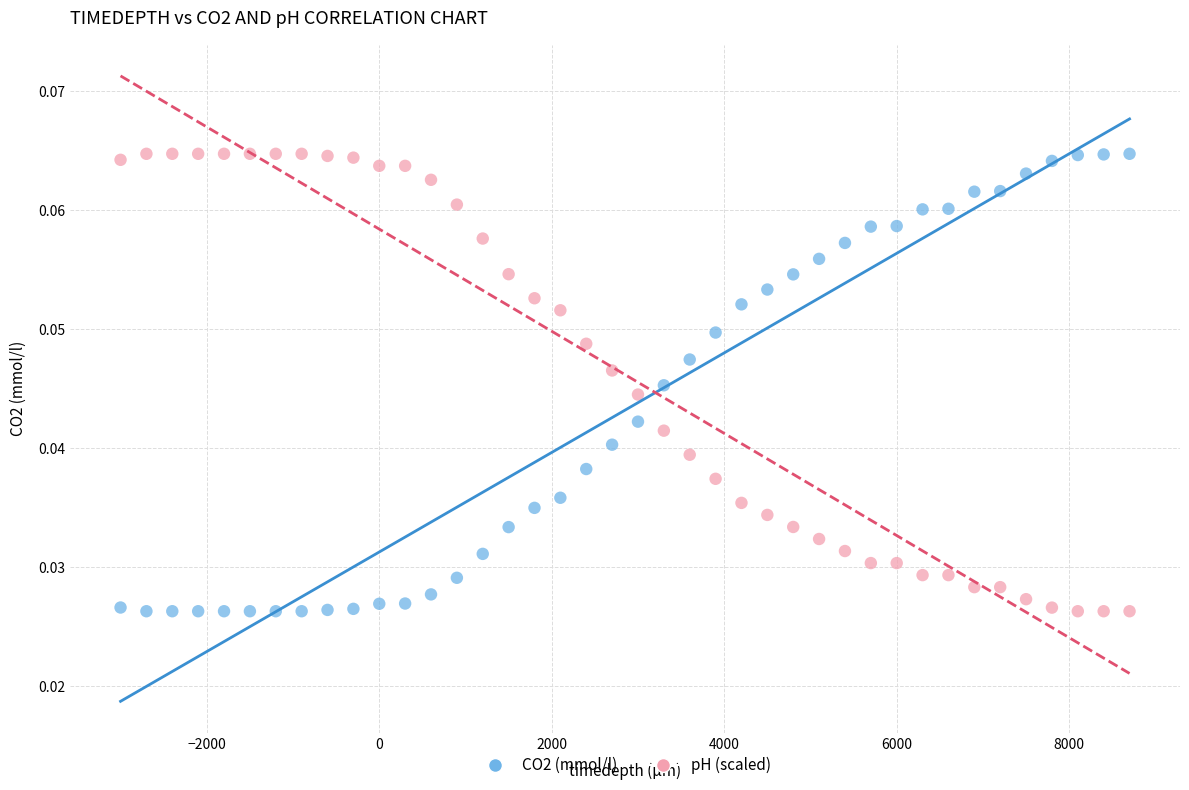

Across all data points, what is the range of X values (max minus min)?

11700.0